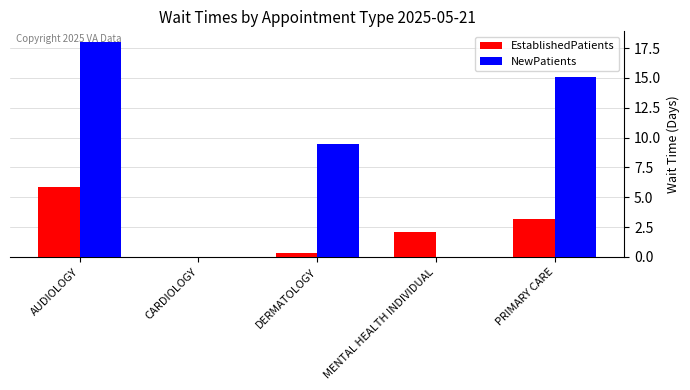

What value does the EstablishedPatients series have at AUDIOLOGY?

5.9